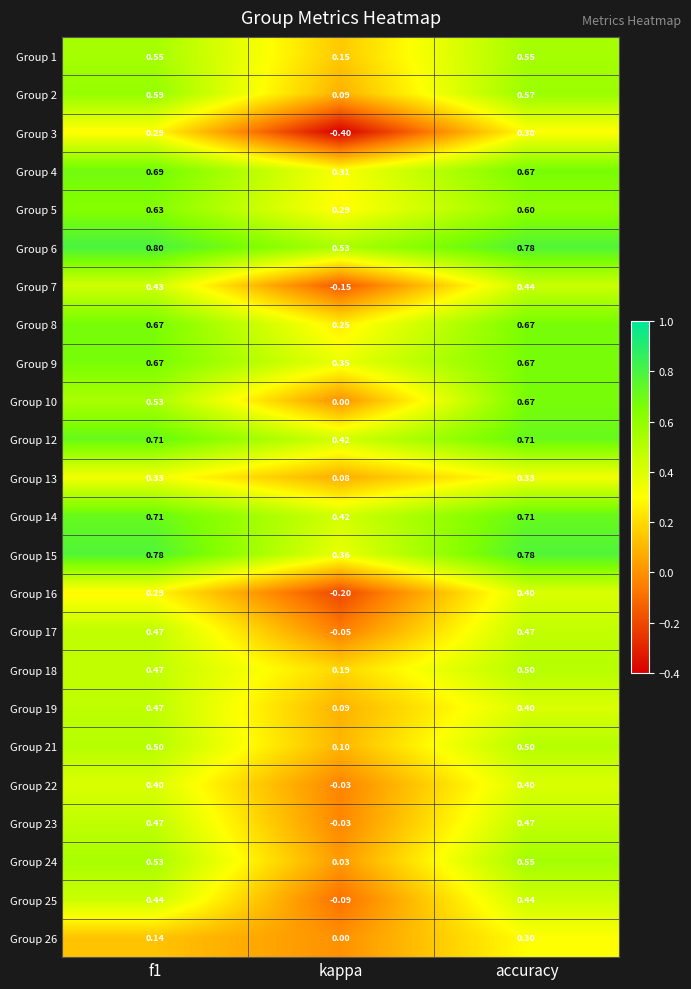

At which label is Group 14 closest to 0?

kappa